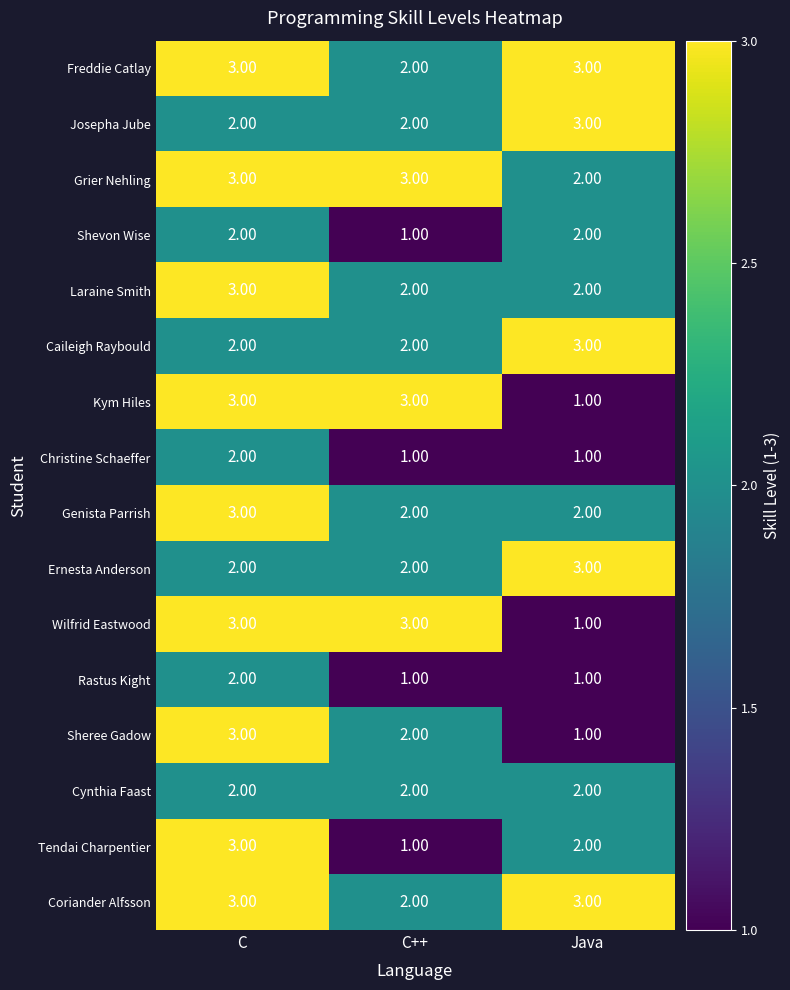

At how many categories does at least one series exceed 2?

3